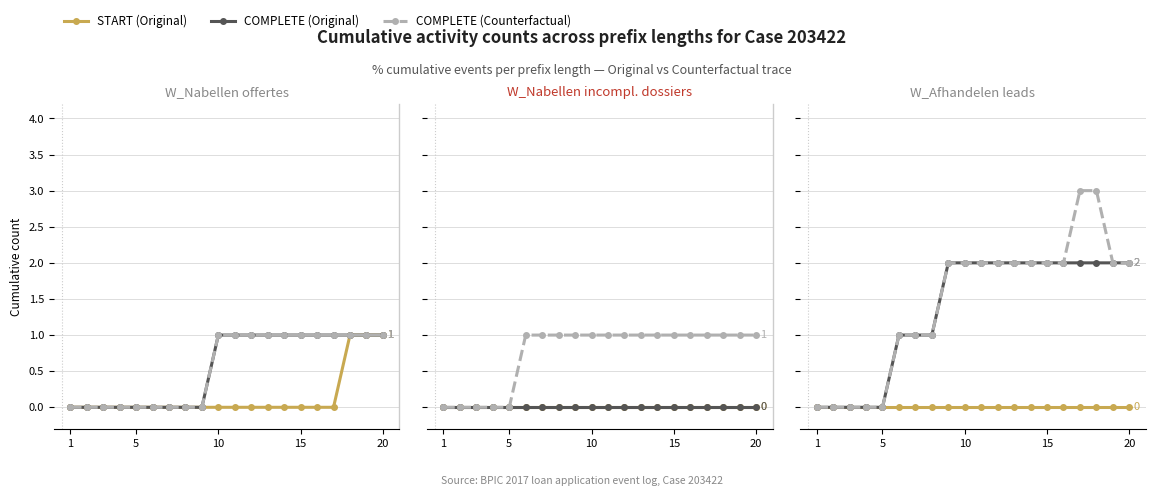

Is the value of COMPLETE (Original) at 5 greater than the value of COMPLETE (Counterfactual) at 11?

No